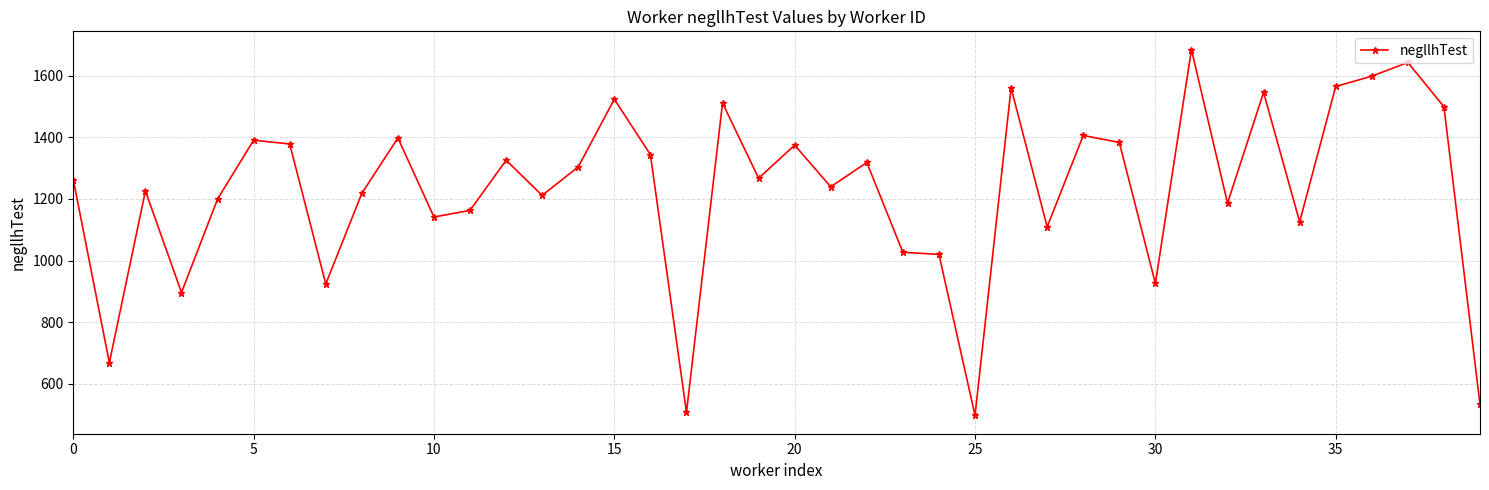

What is the value of the 22nd point from the left?

1239.2